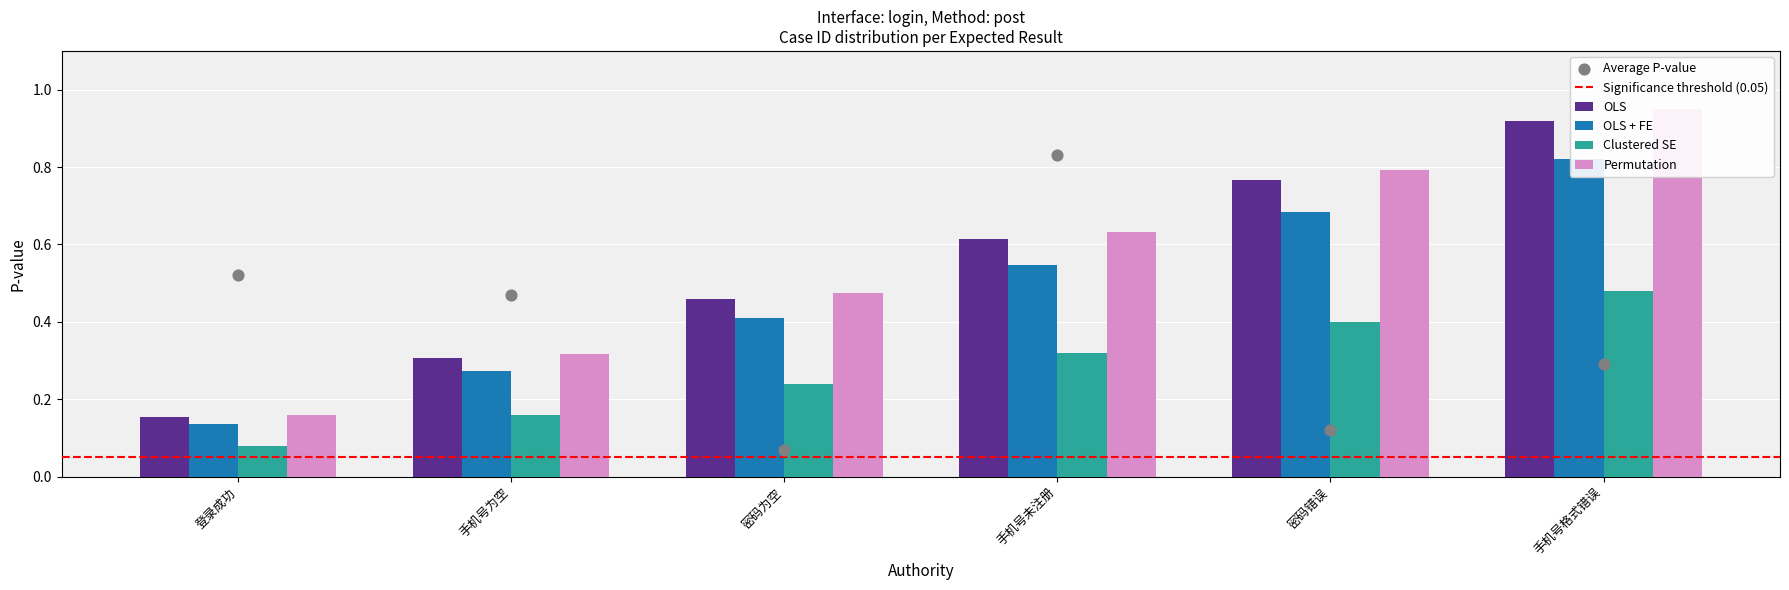

What is the total value across all series at 登录成功?

0.5